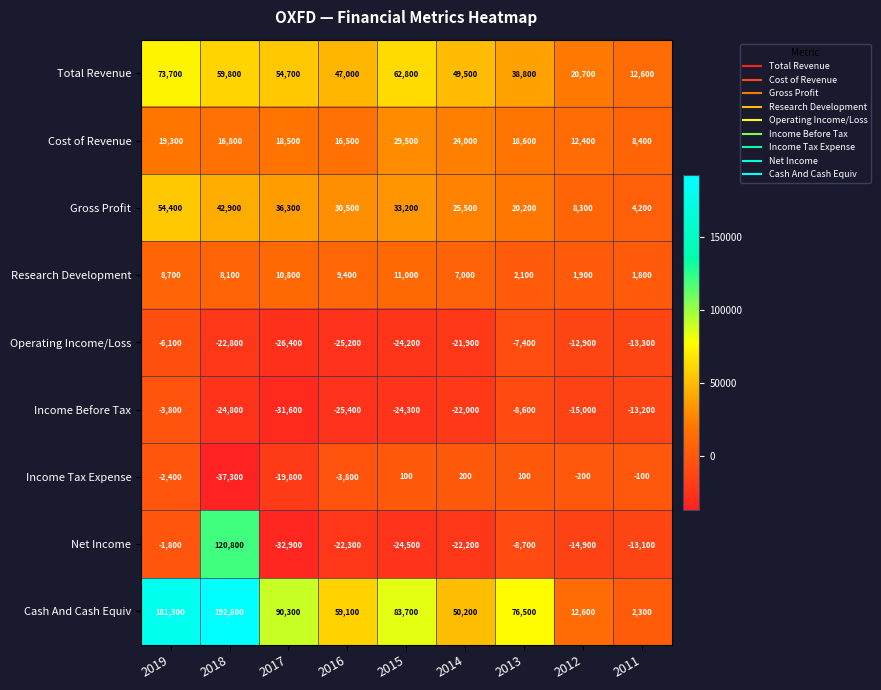

At which category is the sum across all series the highest?

2018